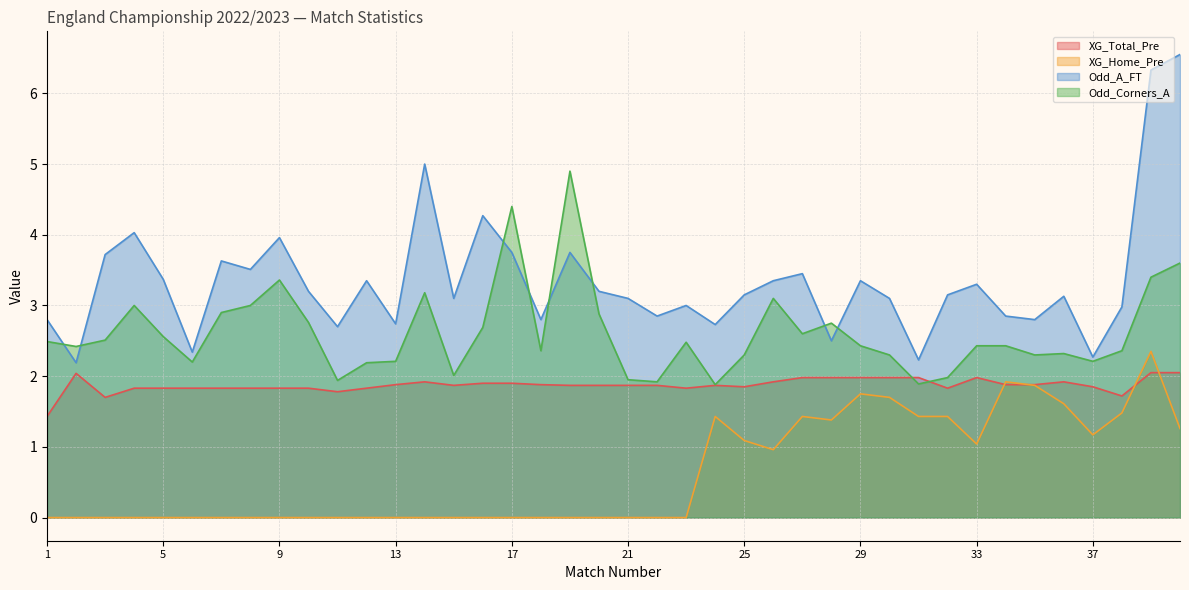

Rank the series by their average value, from highest to lowest.

Odd_A_FT, Odd_Corners_A, XG_Total_Pre, XG_Home_Pre